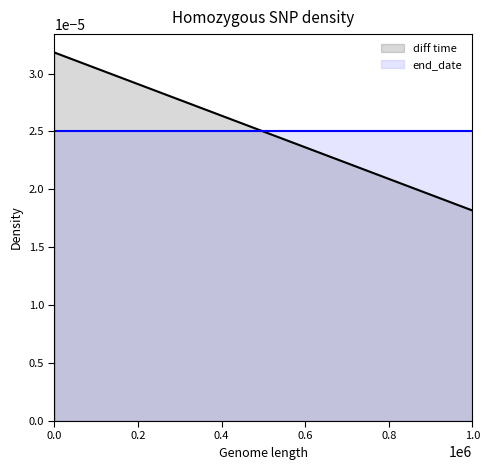

Does the chart have visible grid lines?

No